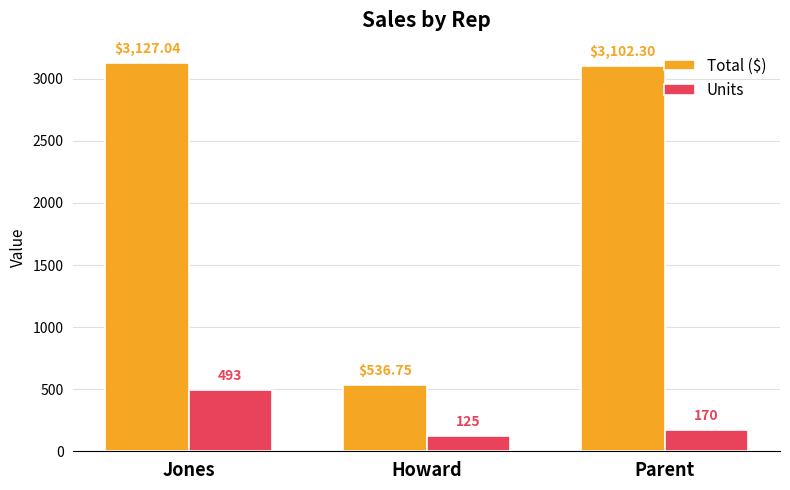

How many data points in Total ($) are above 3102?

2